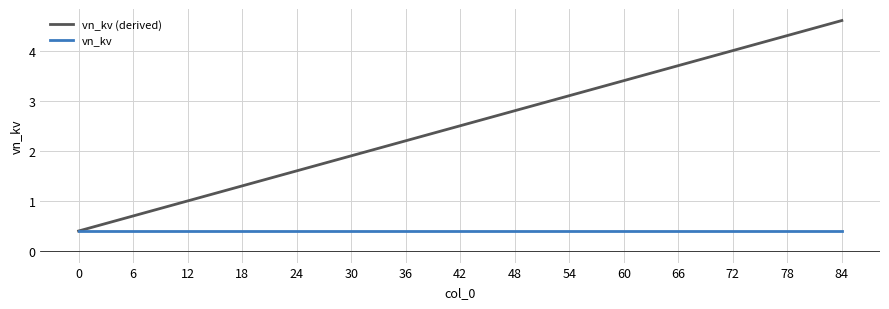

The vn_kv (derived) series shows 4.3 at 78. True or false?

True